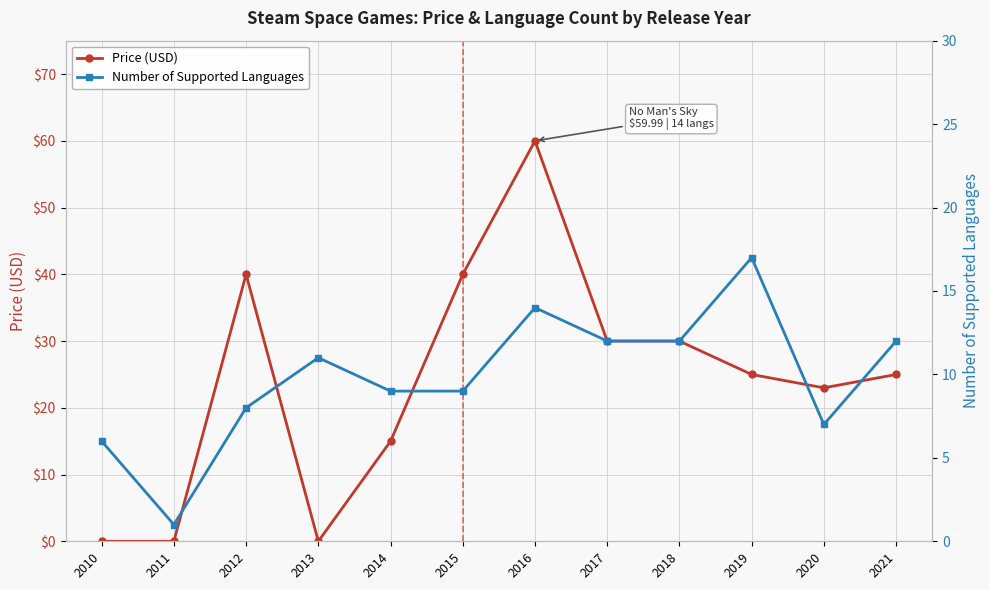

At which category does the chart reach its peak across all series?

2016